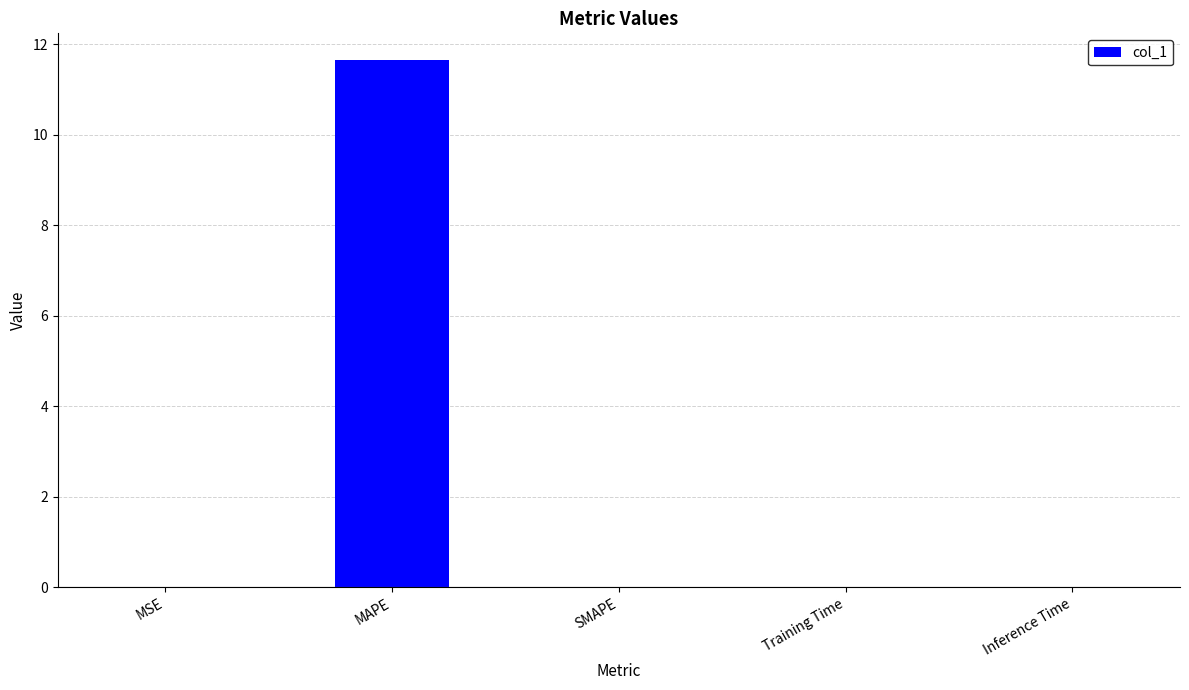

Does the chart contain stacked bars?

No